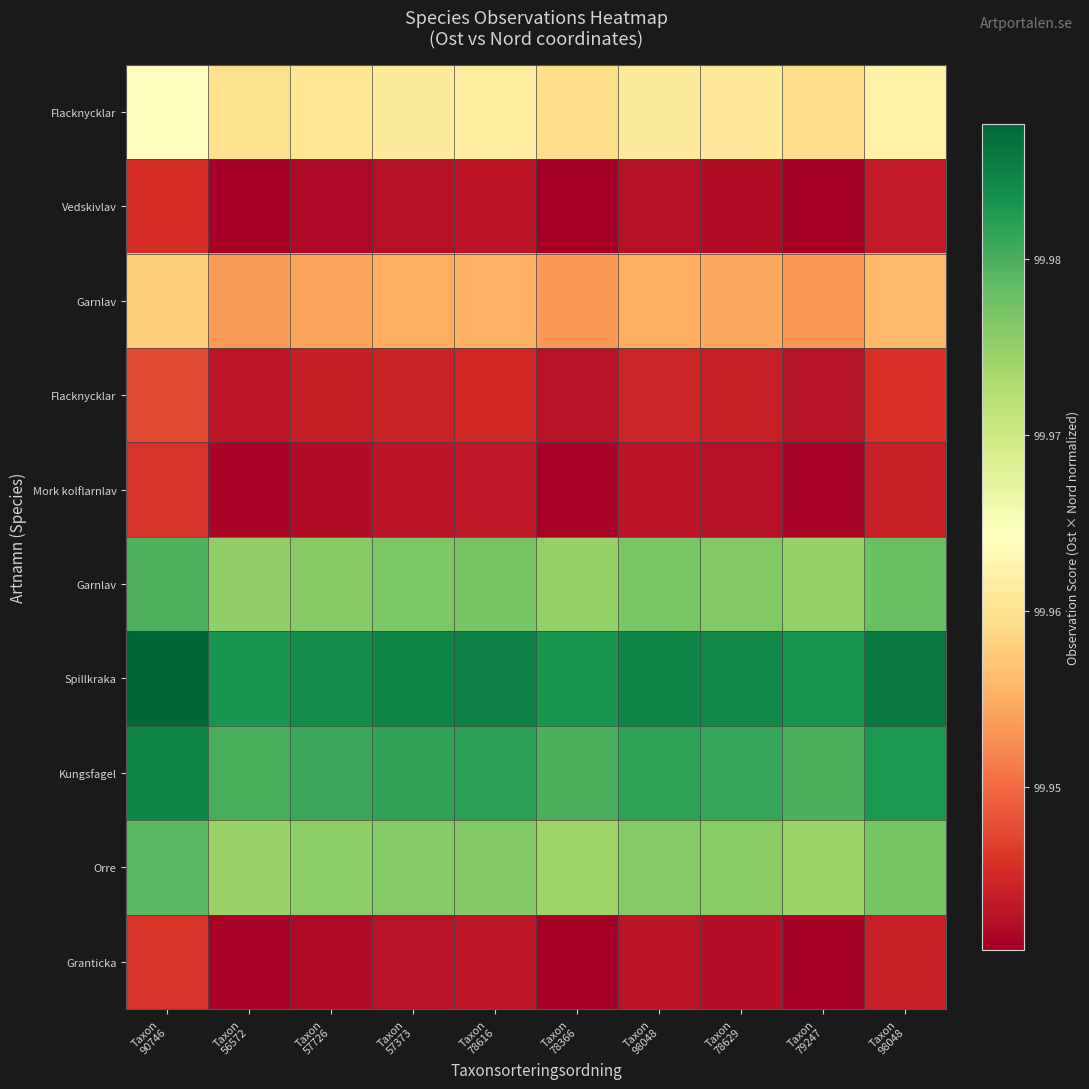

What is the total value across all series at Taxon
90746?

999.6